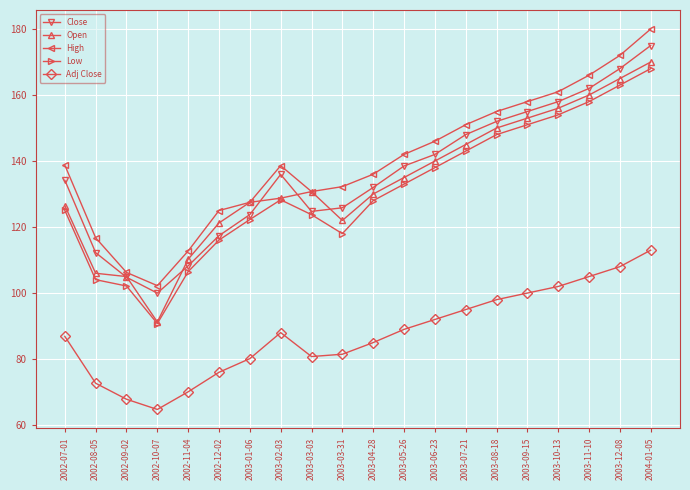

Which series has the largest total across all categories?

High